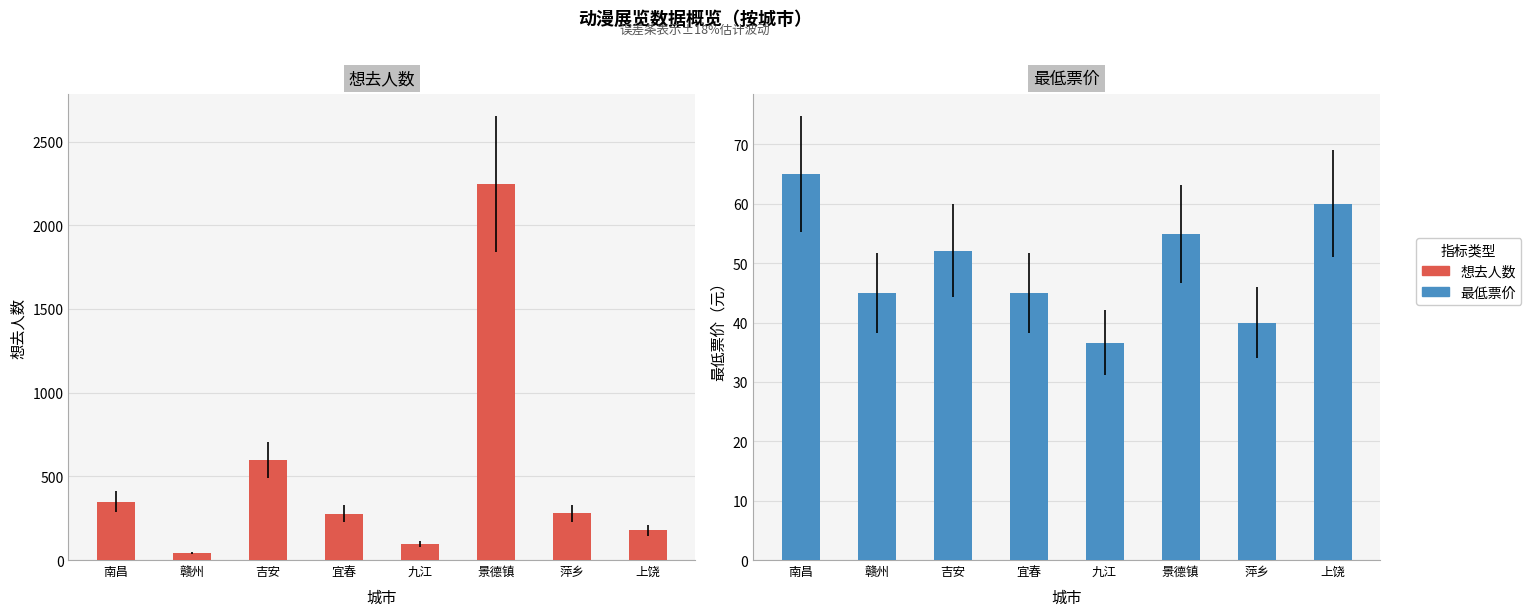

Reading left to right, transcribe all the data shown in this chart.

想去人数: 南昌=348.0	赣州=42.0	吉安=599.0	宜春=277.0	九江=94.0	景德镇=2247.0	萍乡=279.0	上饶=177.0
最低票价: 南昌=65.0	赣州=45.0	吉安=52.1	宜春=45.0	九江=36.6	景德镇=55.0	萍乡=40.0	上饶=60.0